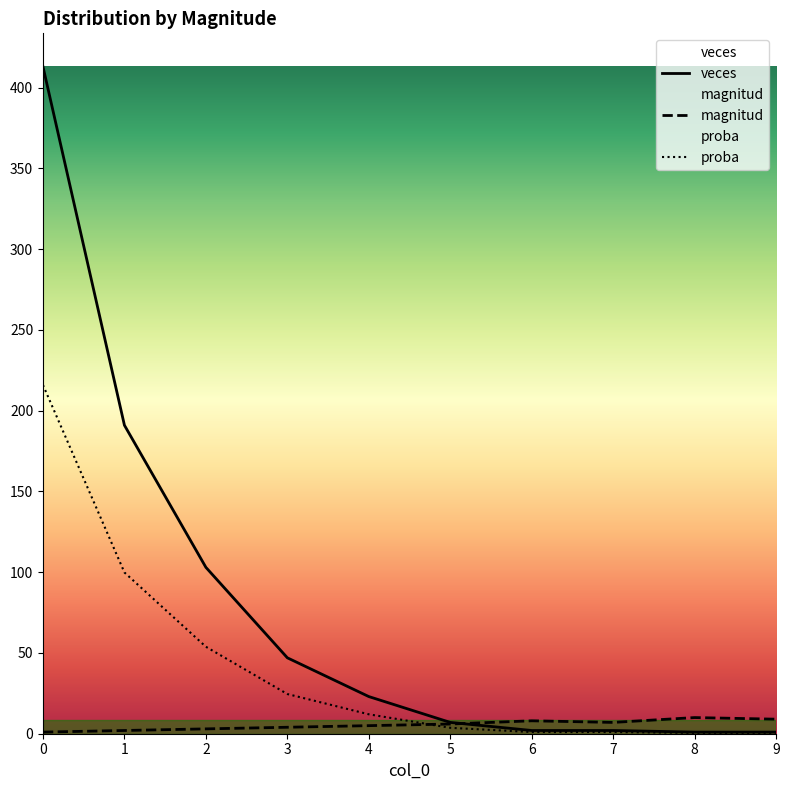

Read the proba value at 5.

3.7